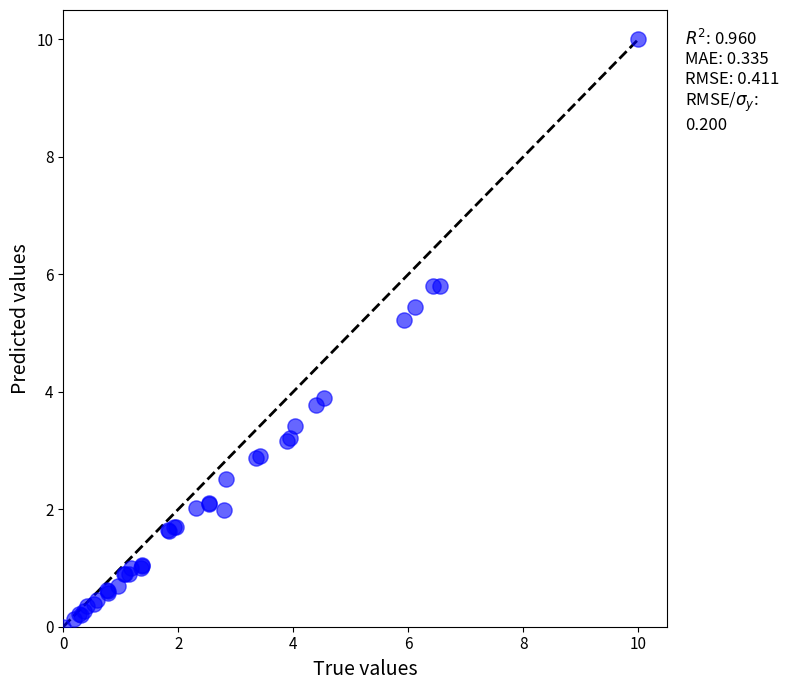

What Y value in the scatter plot is closest to 5?

5.2